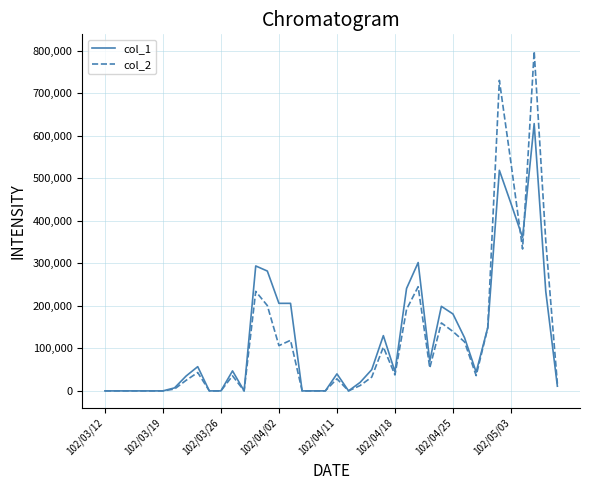

Which series has the widest spread of values?

col_2